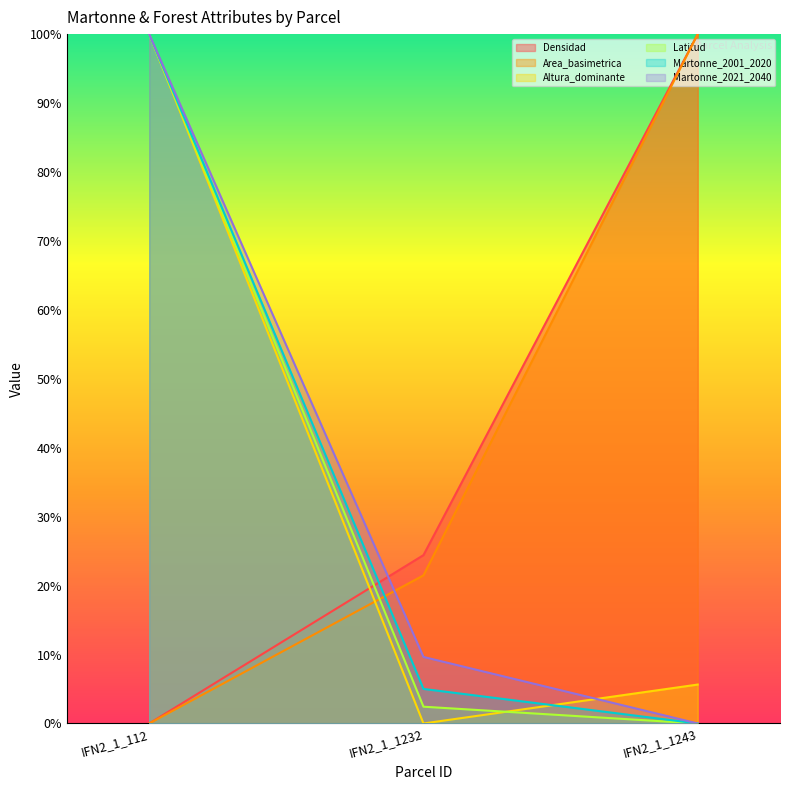

Which series has the largest total across all categories?

Densidad